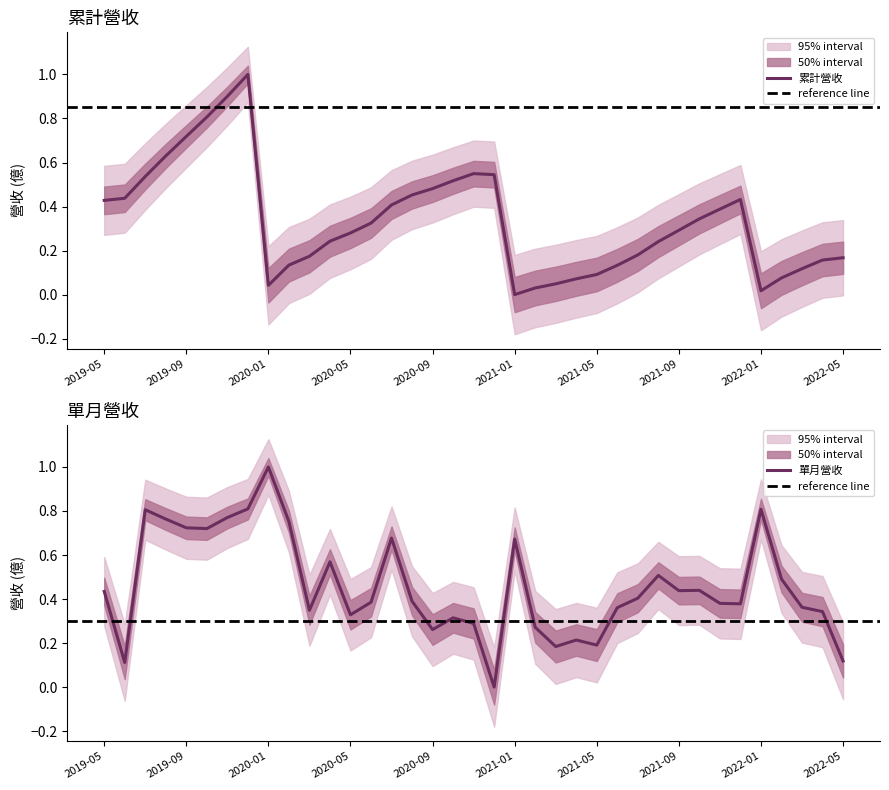

What value does the 單月營收 series have at 2021-01?

0.7